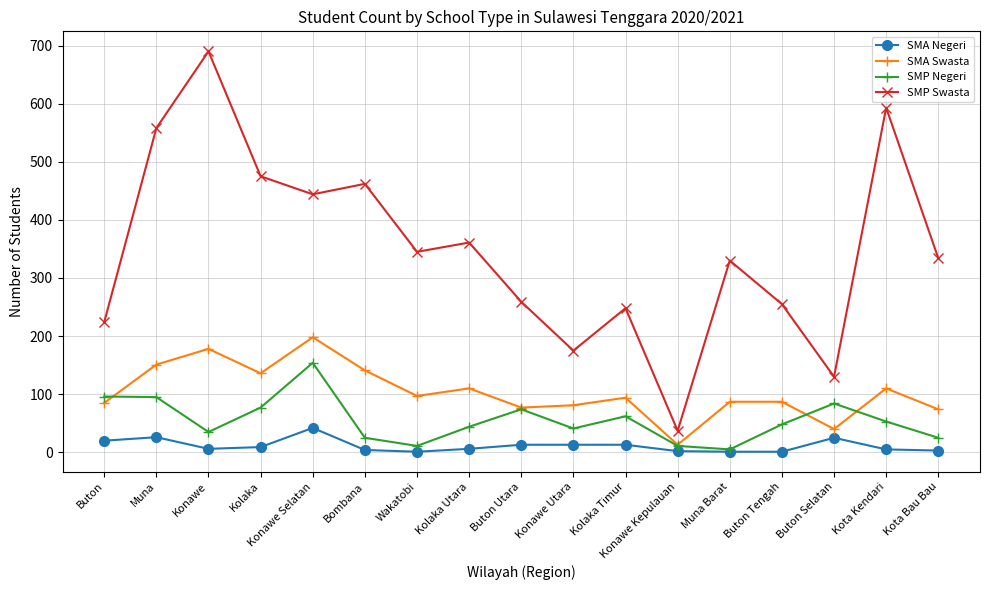

What is the maximum value shown in the chart?

690